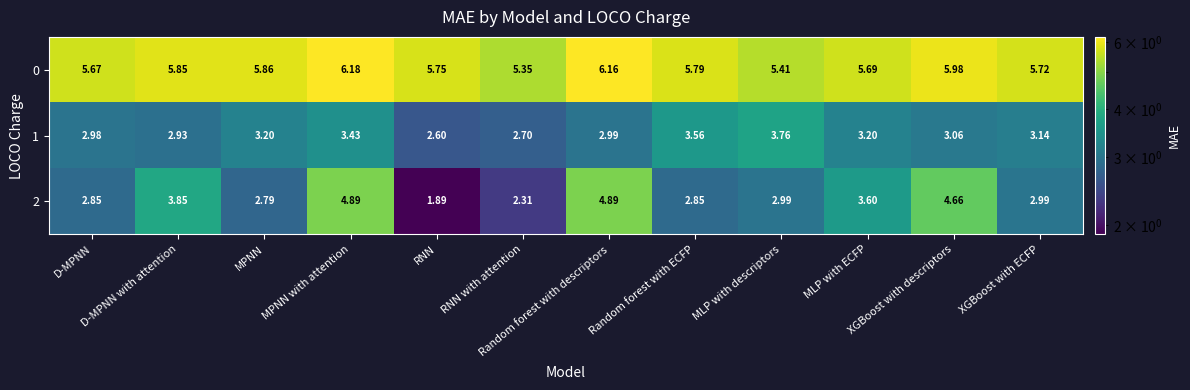

Reading left to right, extract all data points from this chart.

0: D-MPNN=5.7	D-MPNN with attention=5.8	MPNN=5.9	MPNN with attention=6.2	RNN=5.8	RNN with attention=5.3	Random forest with descriptors=6.2	Random forest with ECFP=5.8	MLP with descriptors=5.4	MLP with ECFP=5.7	XGBoost with descriptors=6.0	XGBoost with ECFP=5.7
1: D-MPNN=3.0	D-MPNN with attention=2.9	MPNN=3.2	MPNN with attention=3.4	RNN=2.6	RNN with attention=2.7	Random forest with descriptors=3.0	Random forest with ECFP=3.6	MLP with descriptors=3.8	MLP with ECFP=3.2	XGBoost with descriptors=3.1	XGBoost with ECFP=3.1
2: D-MPNN=2.9	D-MPNN with attention=3.9	MPNN=2.8	MPNN with attention=4.9	RNN=1.9	RNN with attention=2.3	Random forest with descriptors=4.9	Random forest with ECFP=2.9	MLP with descriptors=3.0	MLP with ECFP=3.6	XGBoost with descriptors=4.7	XGBoost with ECFP=3.0